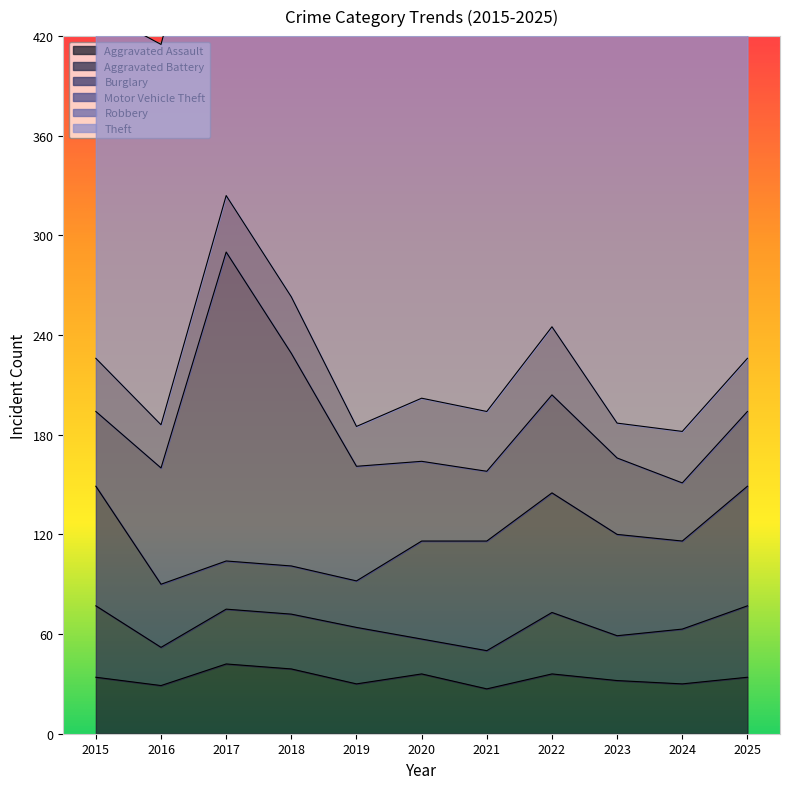

What is the value of the Aggravated Battery point at the 7th from the left?

23